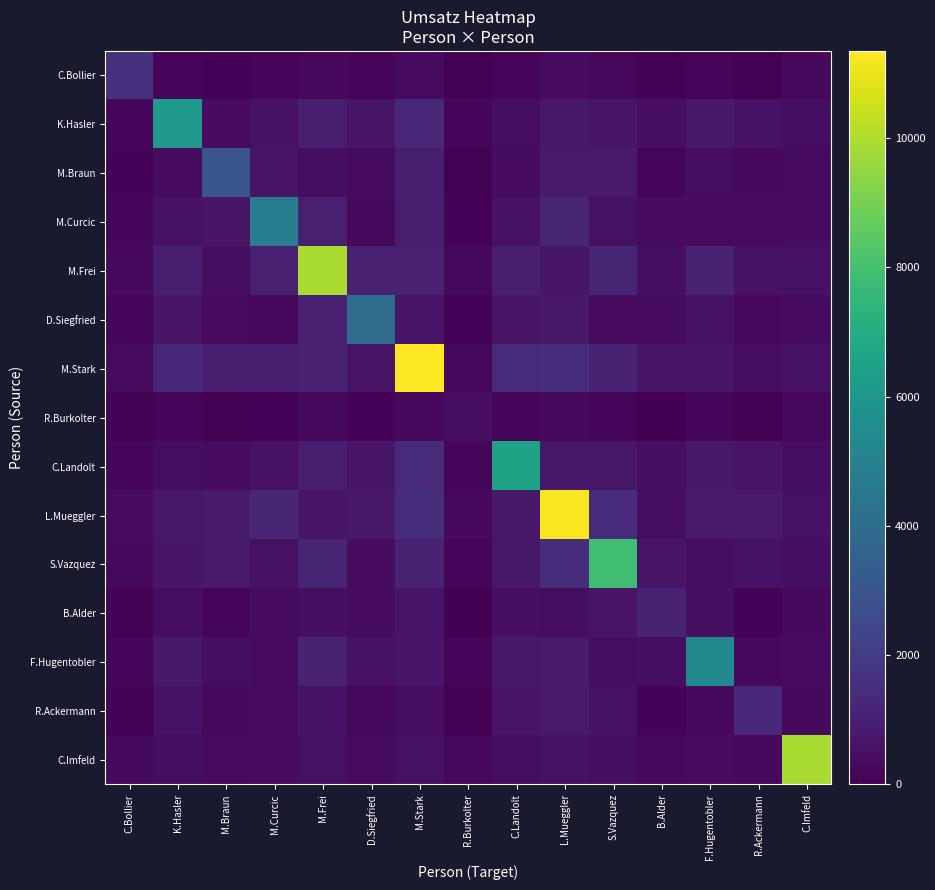

What is the spread (max minus min) of values at M.Curcic?

4618.4